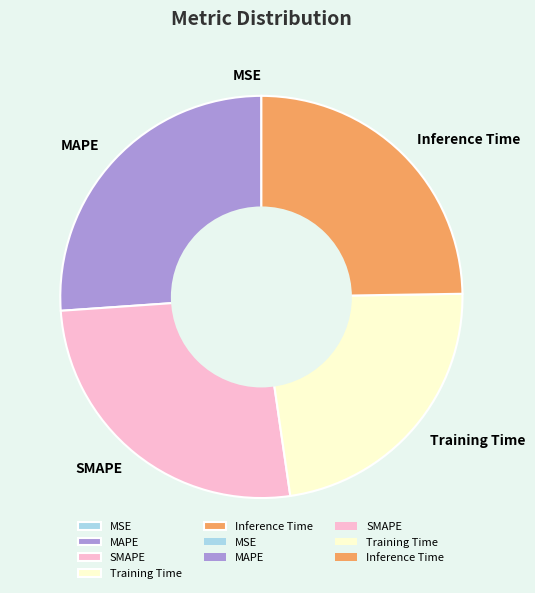

Is it true that Inference Time is 25% of the pie?

True